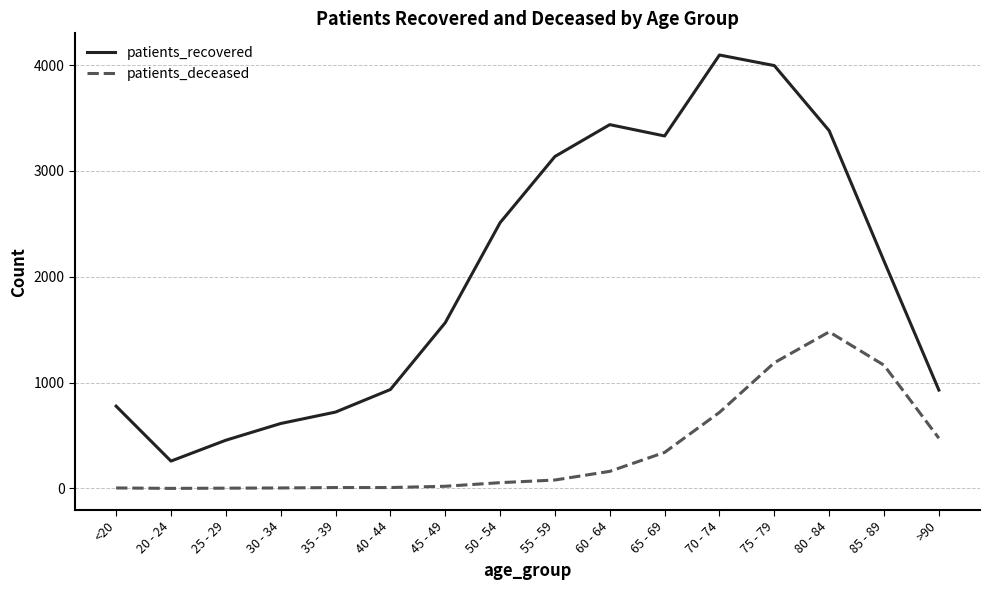

The value of patients_deceased at 60 - 64 is 161. True or false?

True